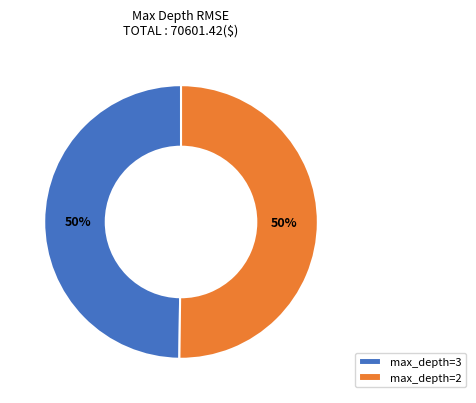

To the nearest percent, what is the combined percentage of max_depth=2 and max_depth=3?

100%